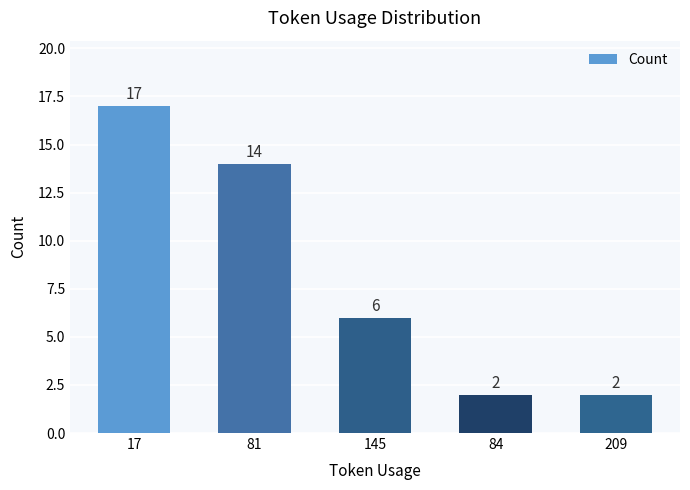

How many series are shown in this chart?

1